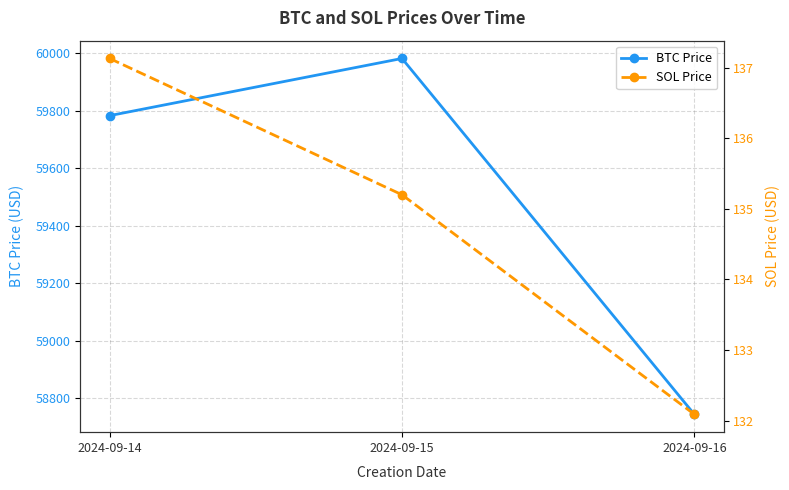

What is the total value across all series at 2024-09-15?

60117.0